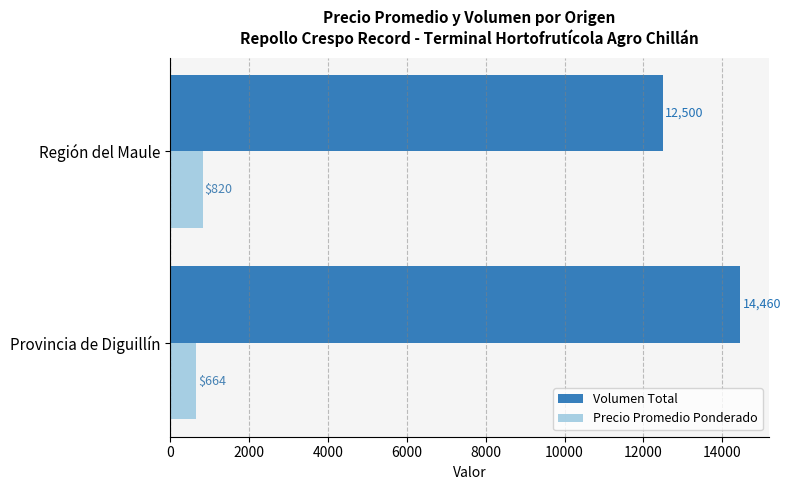

True or false: Volumen Total has a value of 22204 at Provincia de Diguillín.

False